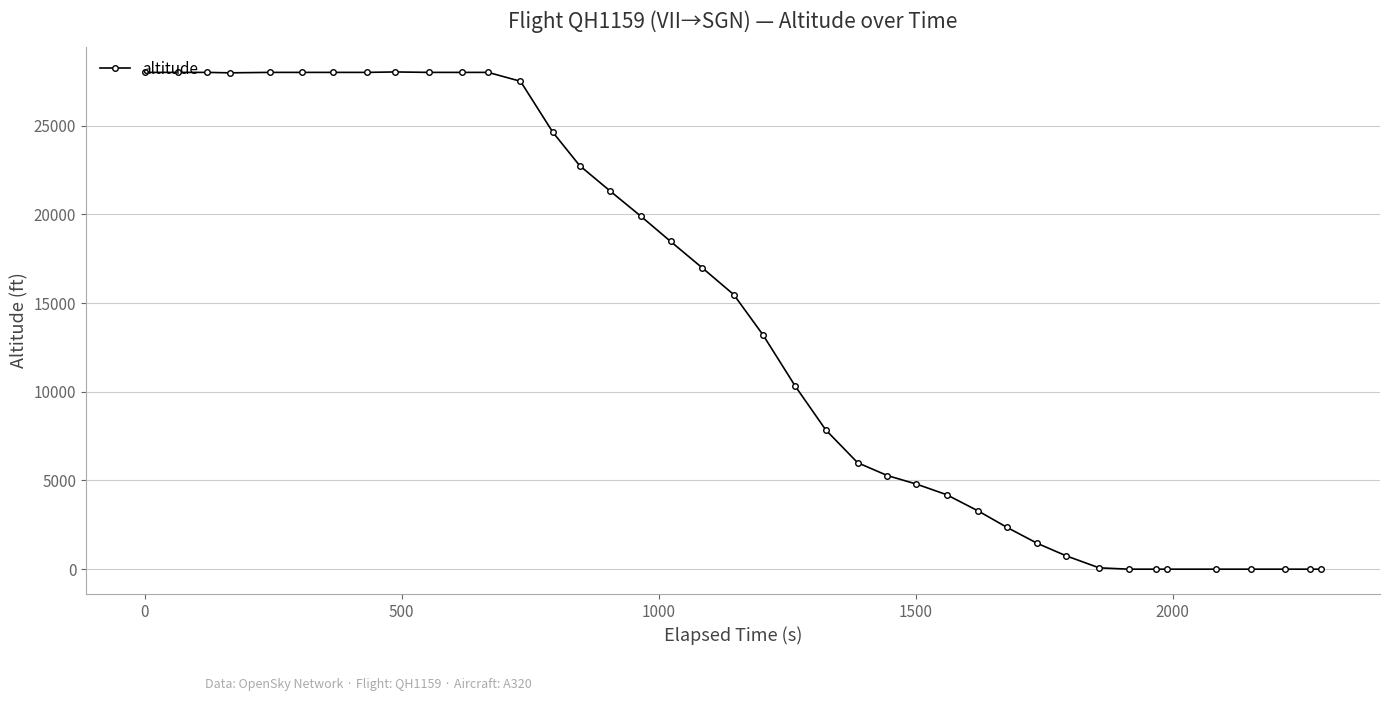

What is the difference between the maximum and minimum values?

28025